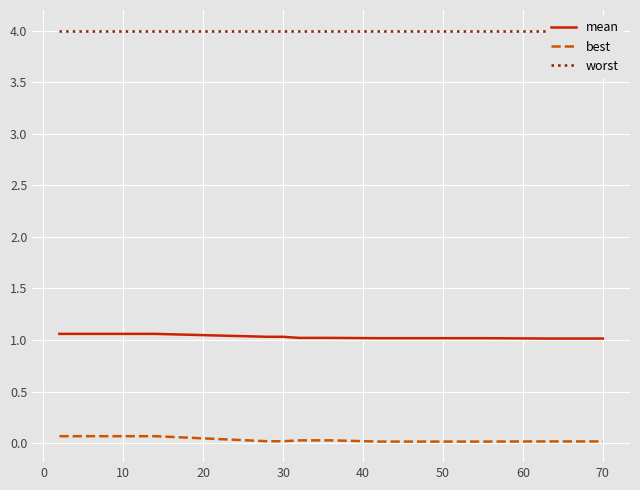

What is the sum of all best values?

0.7